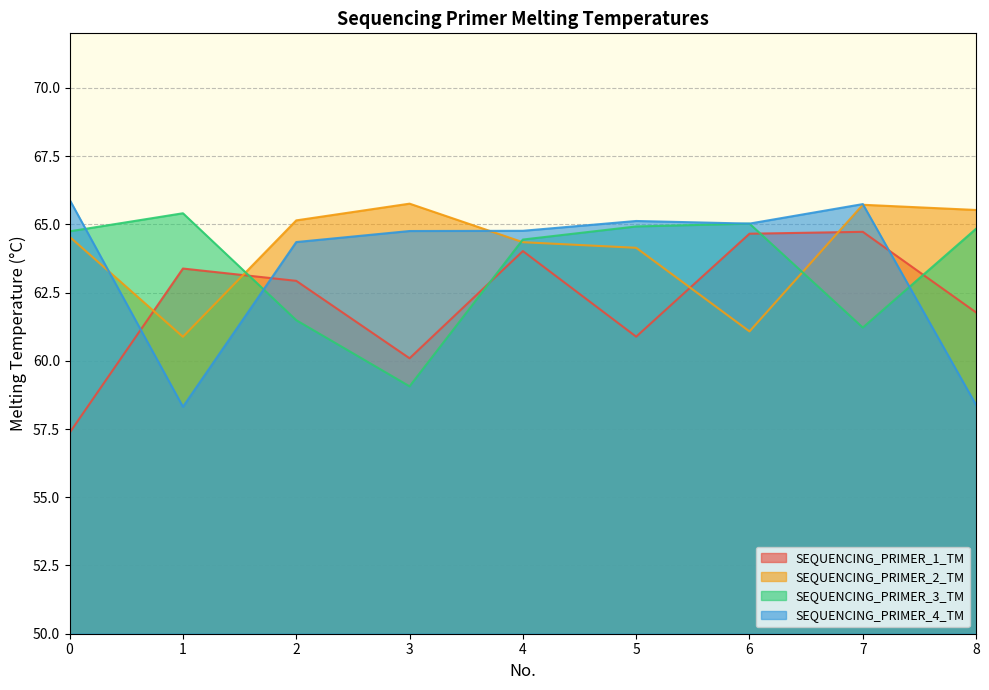

Reading left to right, what are all the values shown in this chart?

SEQUENCING_PRIMER_1_TM: 57.4	63.4	62.9	60.1	64.0	60.9	64.7	64.7	61.8
SEQUENCING_PRIMER_2_TM: 64.5	60.9	65.1	65.8	64.3	64.1	61.1	65.7	65.5
SEQUENCING_PRIMER_3_TM: 64.7	65.4	61.5	59.1	64.4	64.9	65.0	61.2	64.8
SEQUENCING_PRIMER_4_TM: 65.9	58.3	64.4	64.8	64.8	65.1	65.0	65.7	58.4